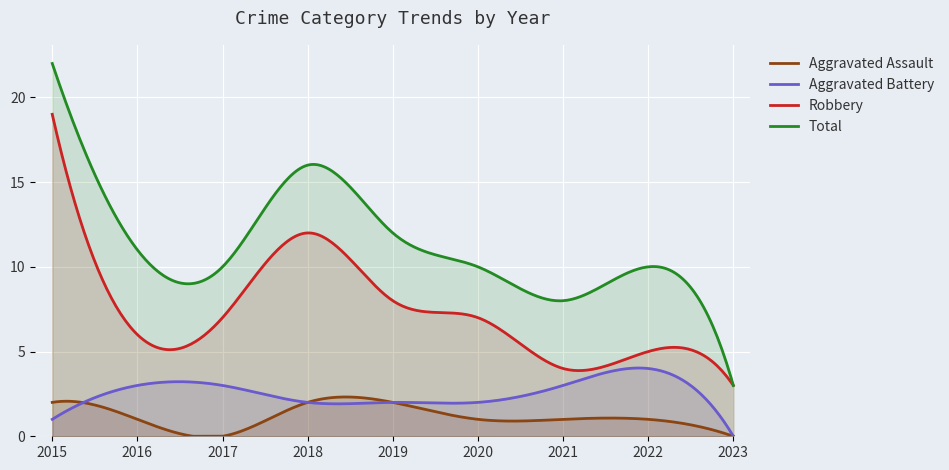

At which label does Aggravated Battery first exceed 2?

2016